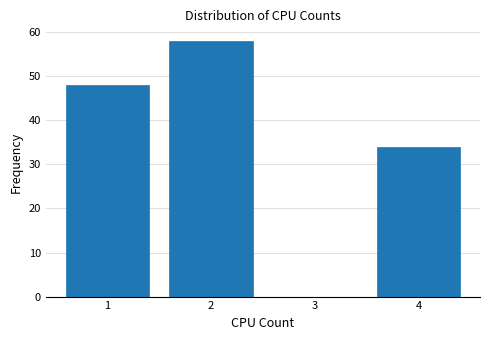

Reading left to right, transcribe this chart: for each bar, give the range it covers on the x-axis and its height. The values are not printed on the chart, so give them approximately, as read against the axis.

0.5 to 1.5: 48
1.5 to 2.5: 58
2.5 to 3.5: 0
3.5 to 4.5: 34